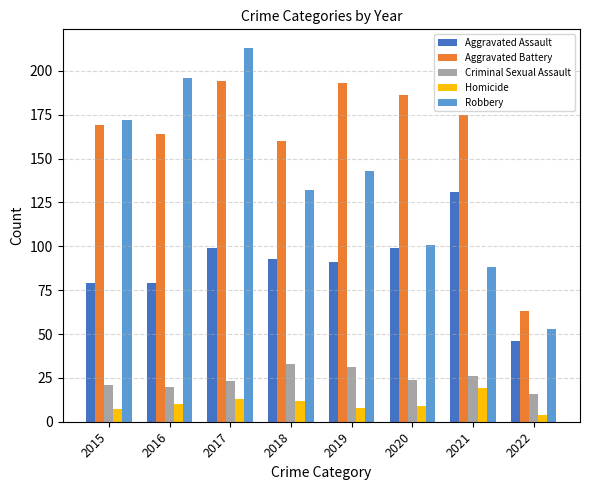

Which series has the largest total across all categories?

Aggravated Battery